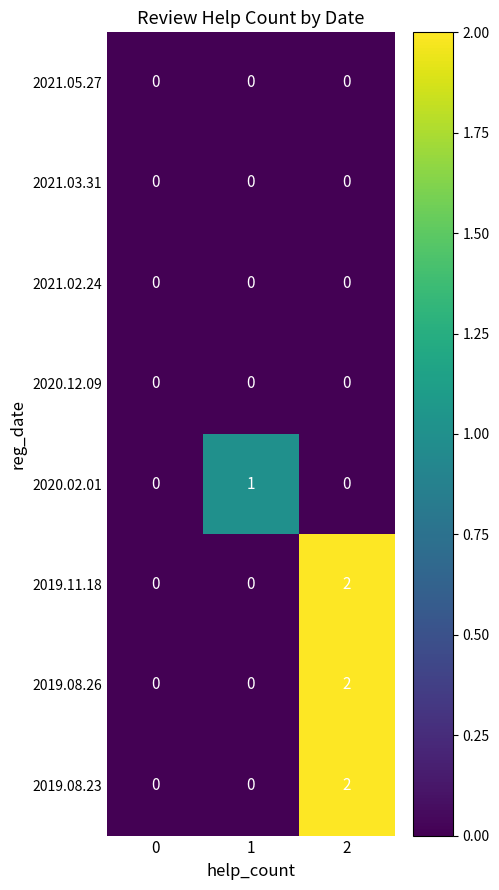

True or false: 2019.11.18 has a value of 1 at 1.

False